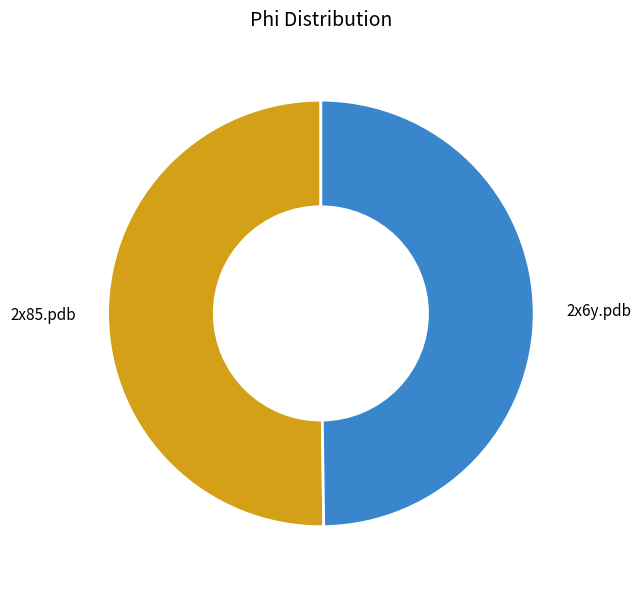

Approximately how many times larger is the value at 2x85.pdb compared to 2x6y.pdb?

1.0